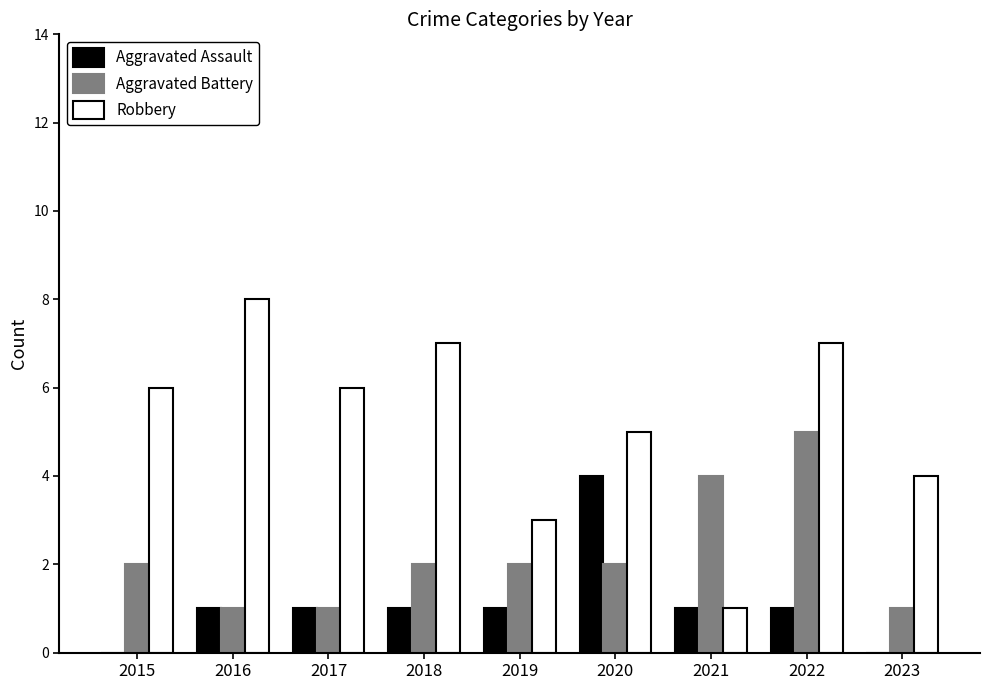

Which series changed the most between 2017 and 2022?

Aggravated Battery